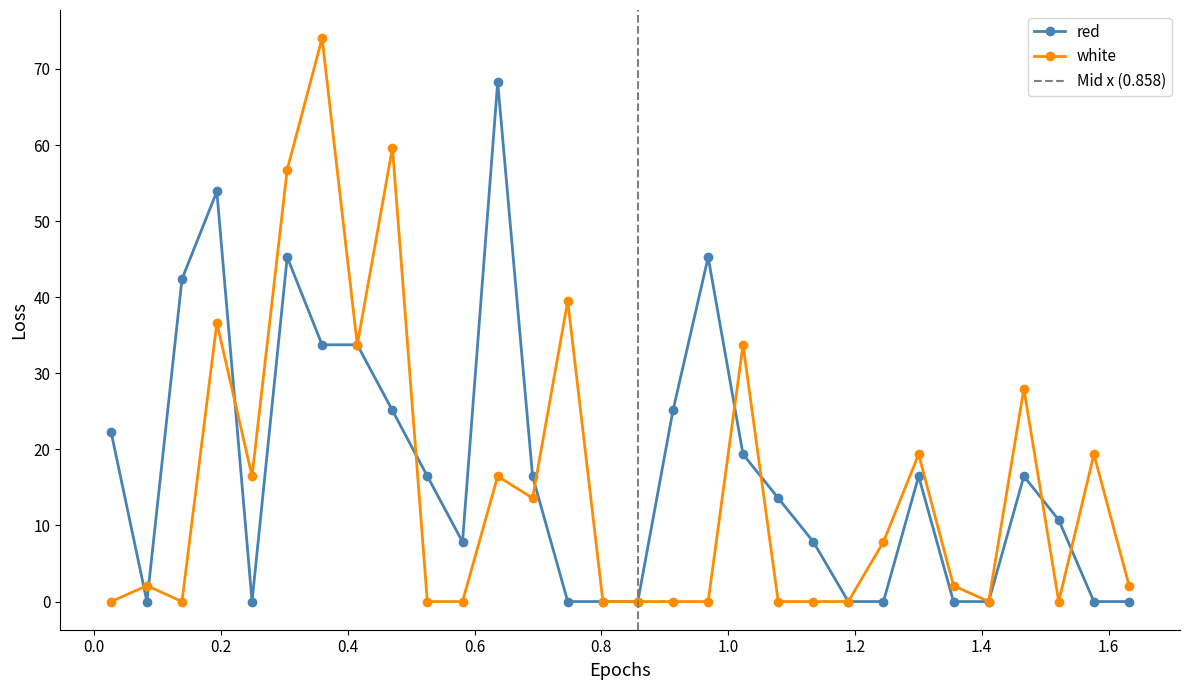

How many interior local peaks does the red series have?

6